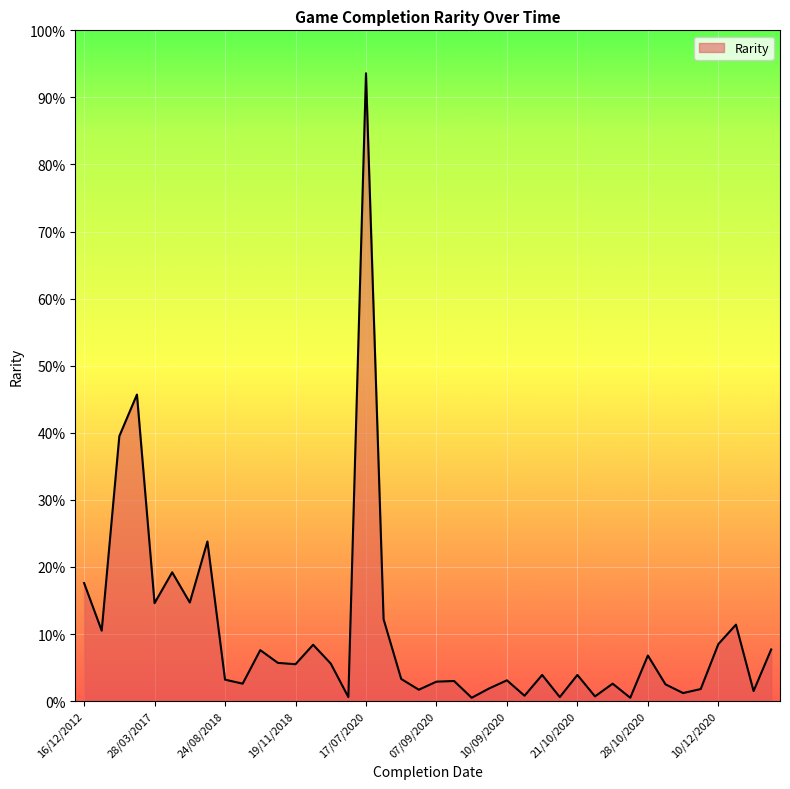

Reading left to right, list all the values displayed in this chart.

0.2	0.1	0.4	0.5	0.1	0.2	0.1	0.2	0.0	0.0	0.1	0.1	0.1	0.1	0.1	0.0	0.9	0.1	0.0	0.0	0.0	0.0	0.0	0.0	0.0	0.0	0.0	0.0	0.0	0.0	0.0	0.0	0.1	0.0	0.0	0.0	0.1	0.1	0.0	0.1